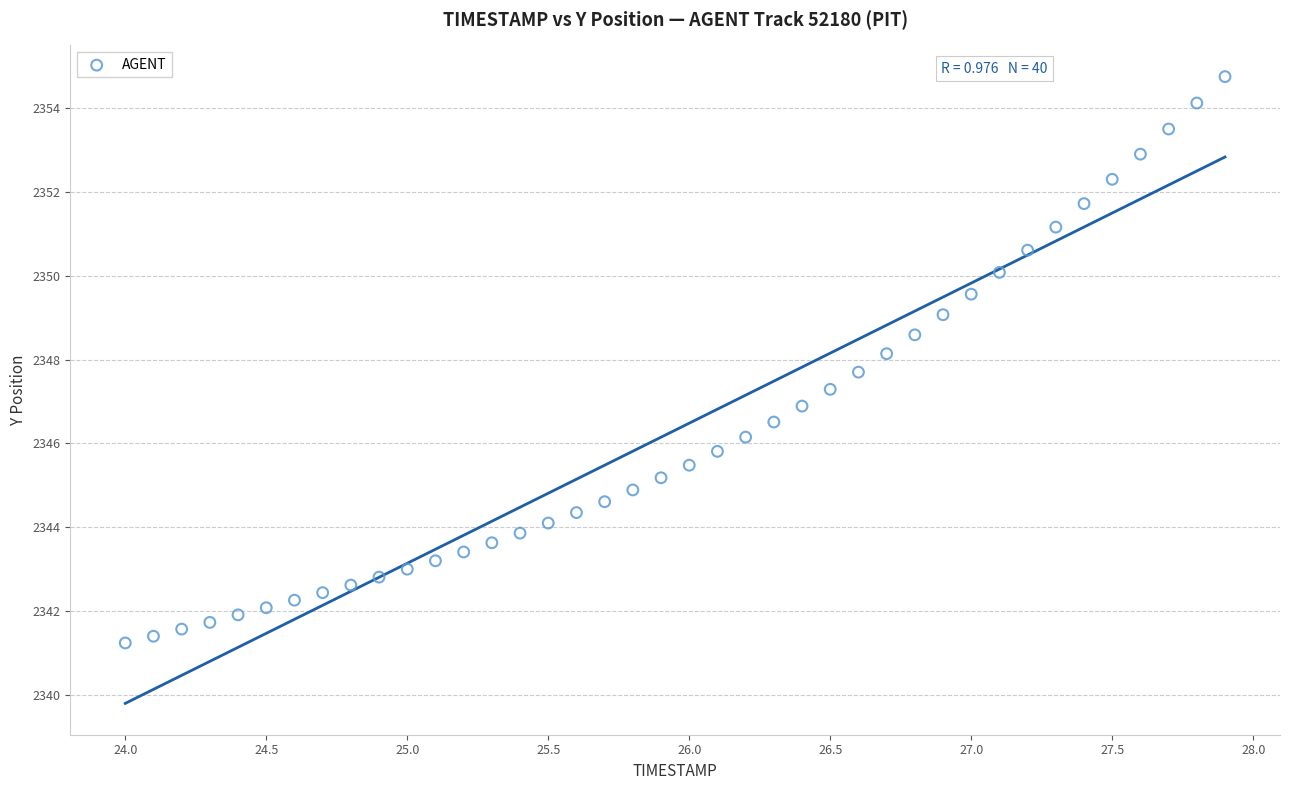

What is the range of X values (max minus min)?

3.9